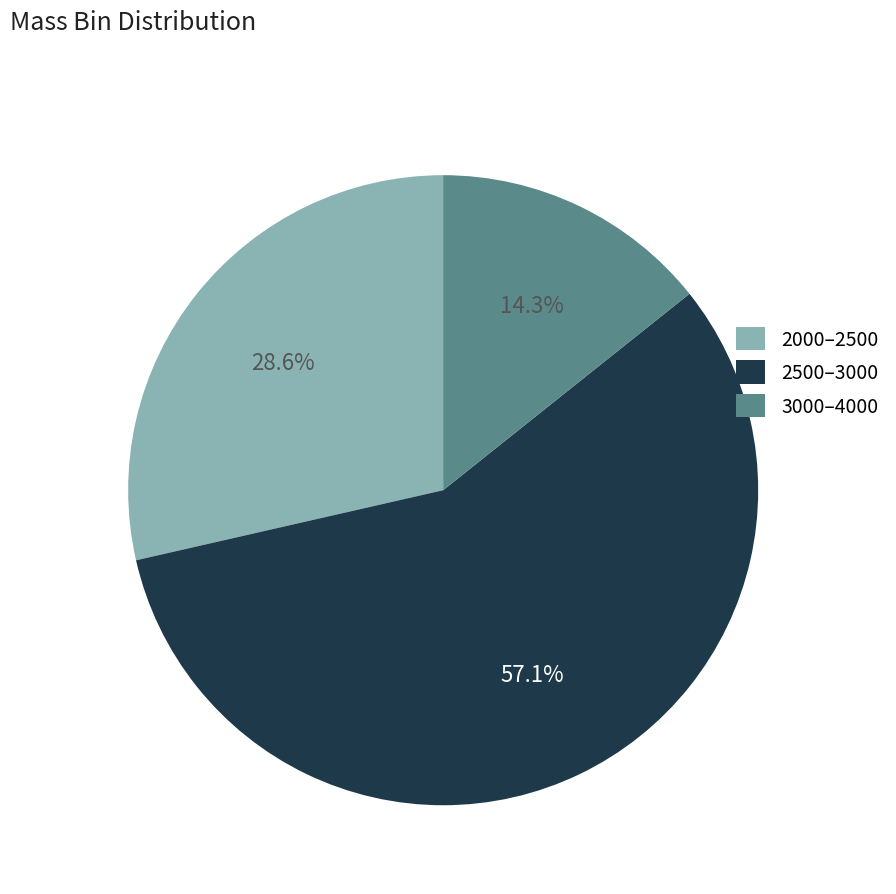

Which slice is the smallest?

3000–4000